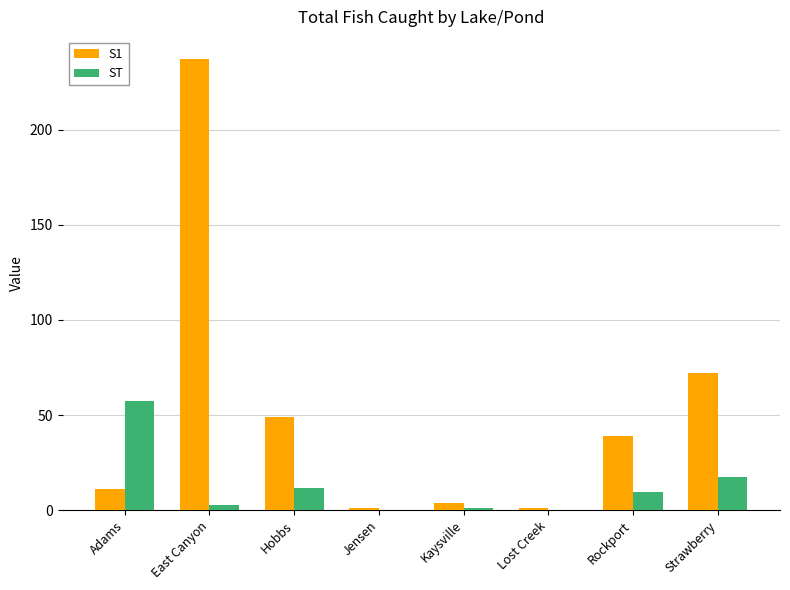

At which category is the sum across all series the highest?

East Canyon